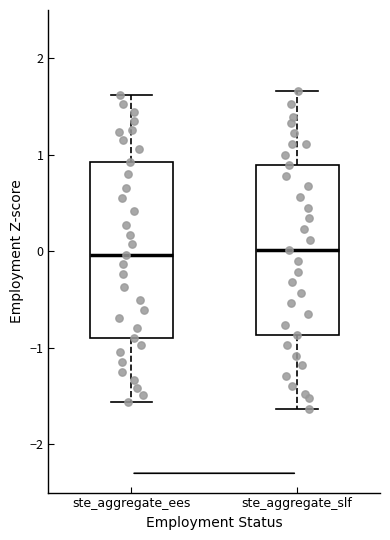

Where is the lower edge of the box for ste_aggregate_slf on the y-axis? The values are not printed on the chart, so give them approximately, as read against the axis.

-0.9